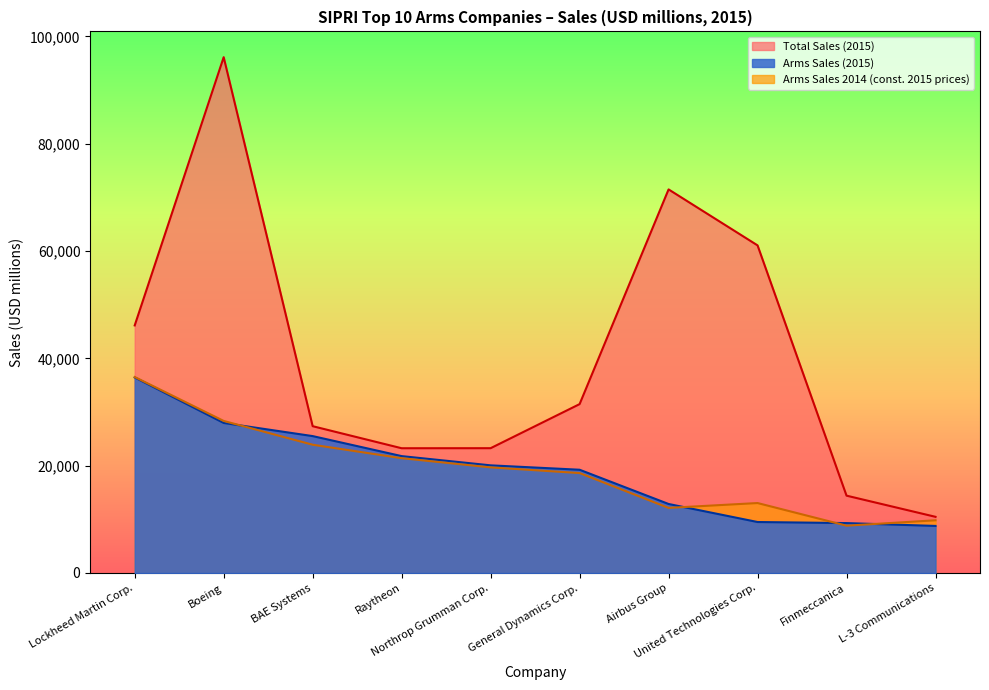

What is the maximum value shown in the chart?

96114